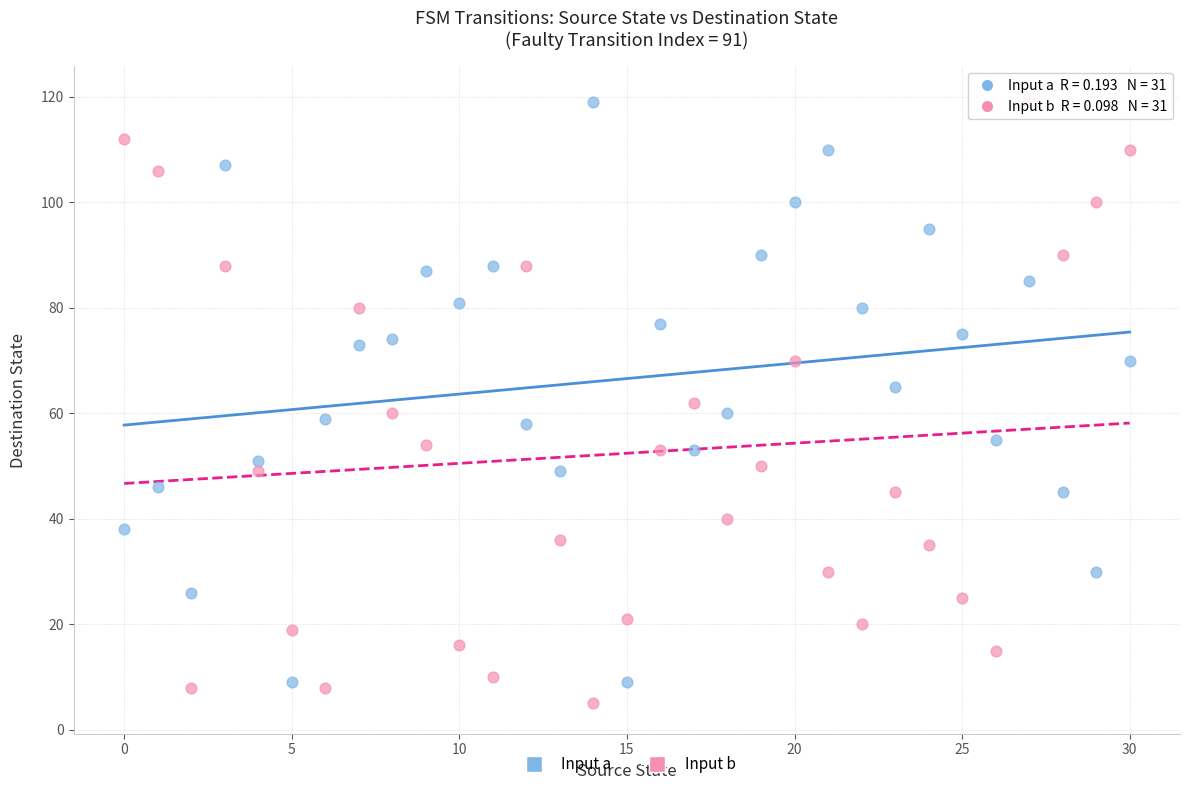

Which series has the widest spread of Y values?

Input b